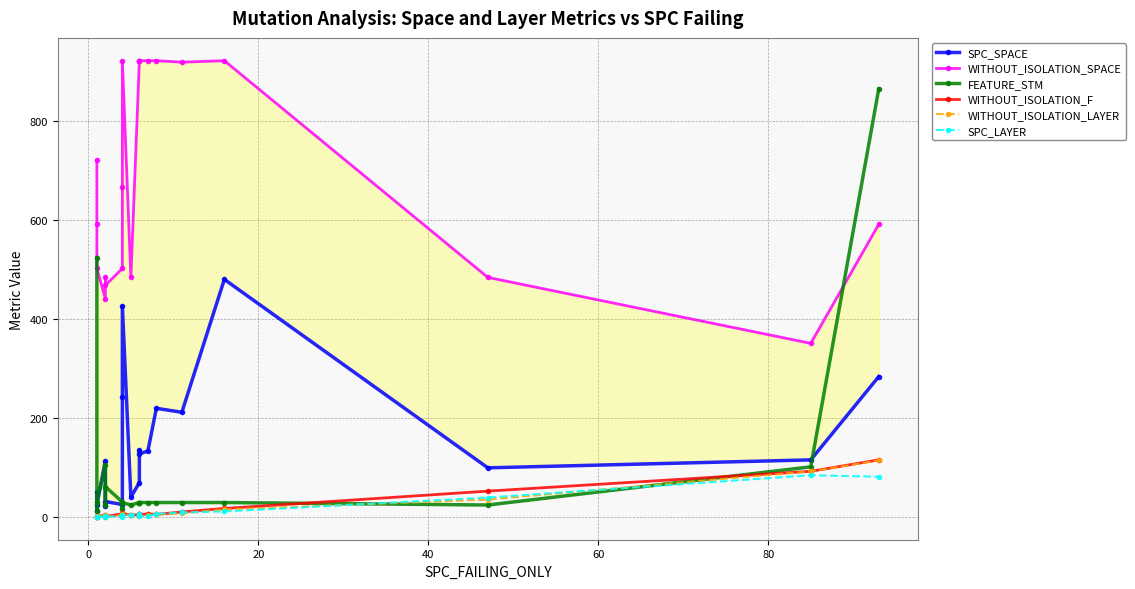

Which category has the highest value in the SPC_SPACE series?

16